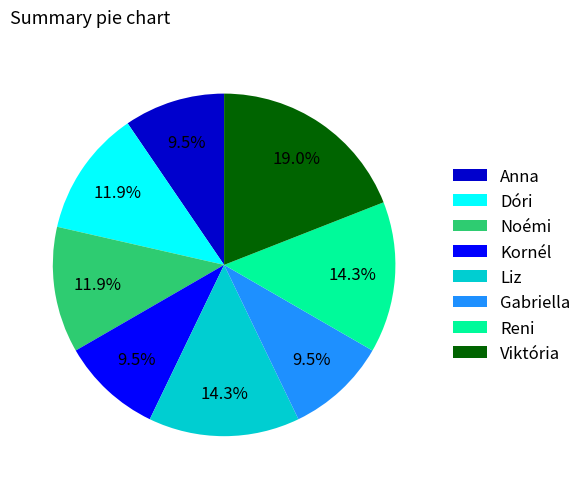

True or false: Dóri accounts for 12% of the total.

True